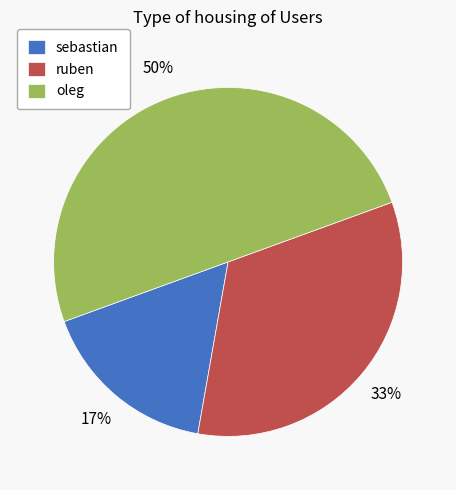

How many segments does this pie chart have?

3